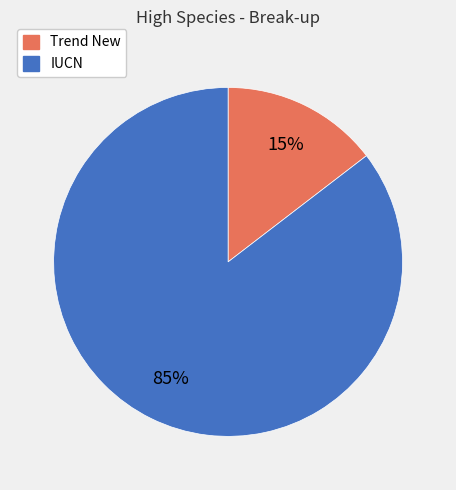

How many segments does this pie chart have?

2